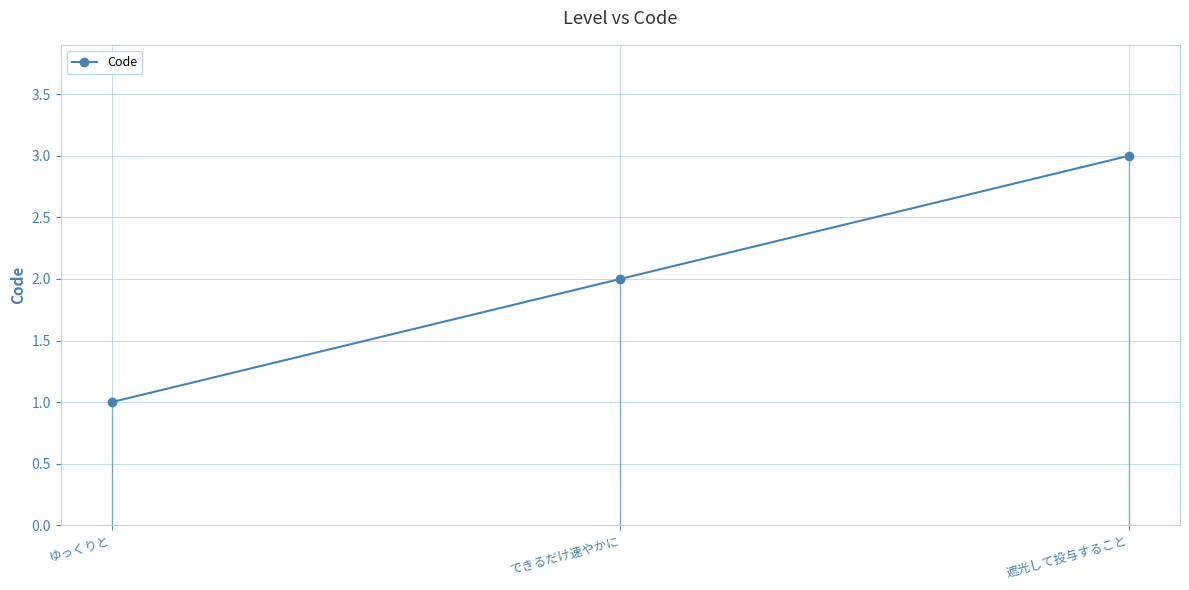

What is the ratio of the value at 遮光して投与すること to the value at ゆっくりと?

3.0